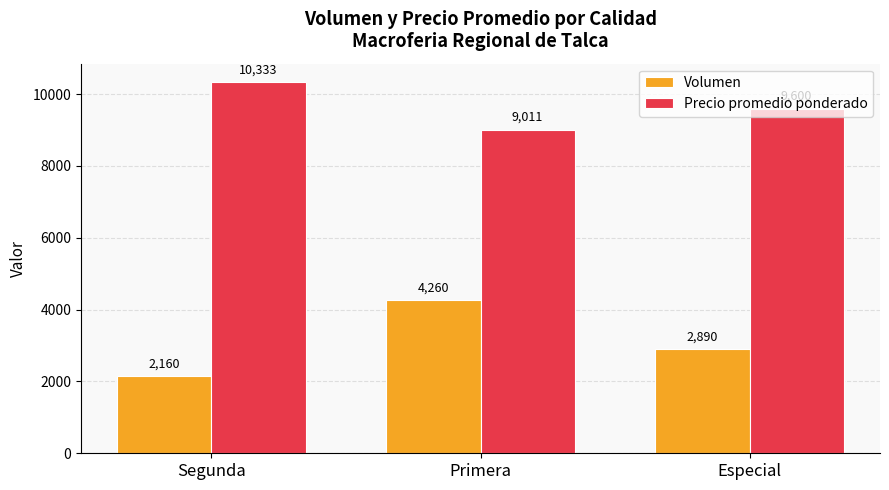

Reading left to right, list all the values displayed in this chart.

Volumen: Segunda=2160	Primera=4260	Especial=2890
Precio promedio ponderado: Segunda=10333	Primera=9011	Especial=9600